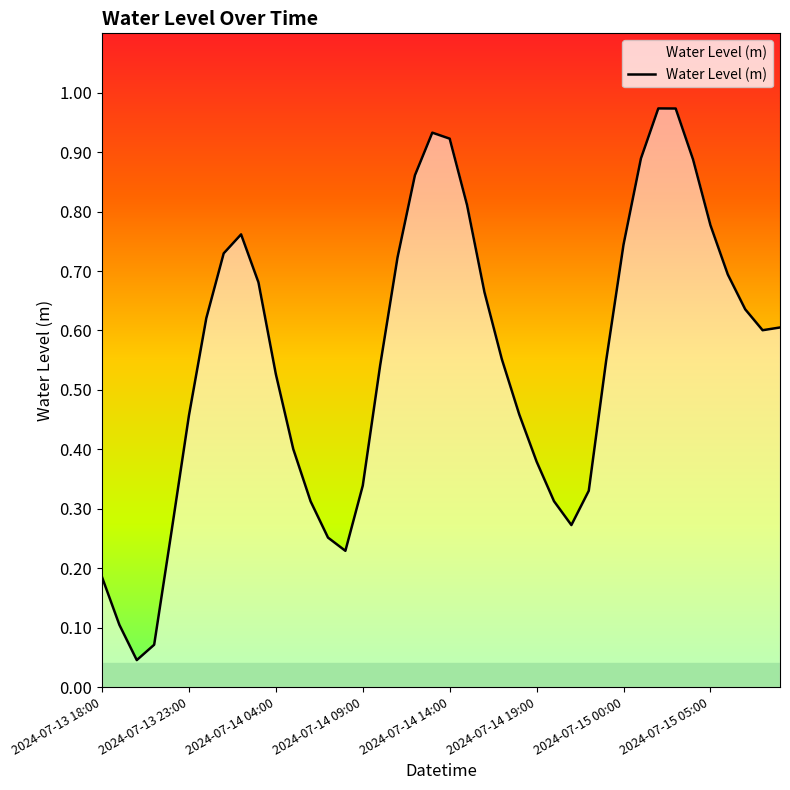

Reading right to left, extract all data points from this chart.

2024-07-15 09:00=0.6	2024-07-15 08:00=0.6	2024-07-15 07:00=0.6	2024-07-15 06:00=0.7	2024-07-15 05:00=0.8	2024-07-15 04:00=0.9	2024-07-15 03:00=1.0	2024-07-15 02:00=1.0	2024-07-15 01:00=0.9	2024-07-15 00:00=0.7	2024-07-14 23:00=0.5	2024-07-14 22:00=0.3	2024-07-14 21:00=0.3	2024-07-14 20:00=0.3	2024-07-14 19:00=0.4	2024-07-14 18:00=0.5	2024-07-14 17:00=0.6	2024-07-14 16:00=0.7	2024-07-14 15:00=0.8	2024-07-14 14:00=0.9	2024-07-14 13:00=0.9	2024-07-14 12:00=0.9	2024-07-14 11:00=0.7	2024-07-14 10:00=0.5	2024-07-14 09:00=0.3	2024-07-14 08:00=0.2	2024-07-14 07:00=0.3	2024-07-14 06:00=0.3	2024-07-14 05:00=0.4	2024-07-14 04:00=0.5	2024-07-14 03:00=0.7	2024-07-14 02:00=0.8	2024-07-14 01:00=0.7	2024-07-14 00:00=0.6	2024-07-13 23:00=0.5	2024-07-13 22:00=0.3	2024-07-13 21:00=0.1	2024-07-13 20:00=0.0	2024-07-13 19:00=0.1	2024-07-13 18:00=0.2